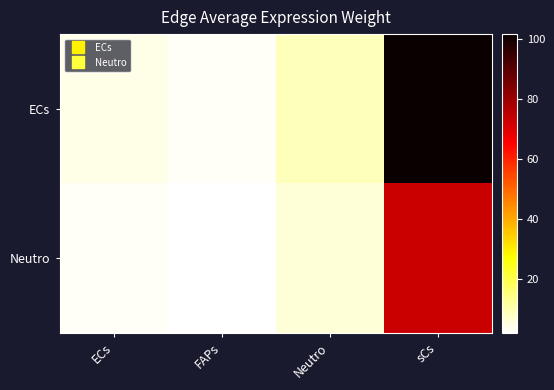

Which category has the lowest value across all series?

FAPs